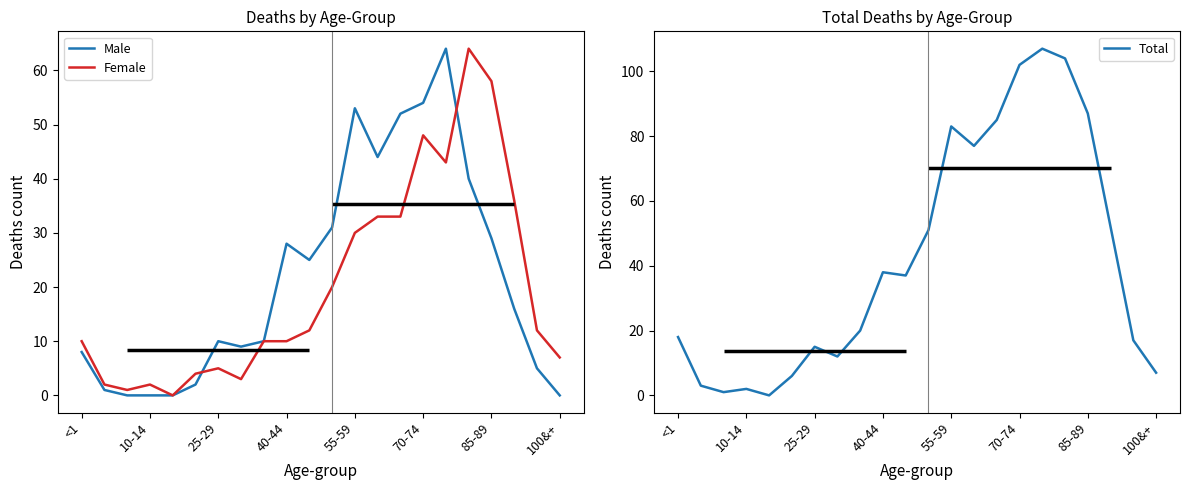

The Female series shows 13 at 100&+. True or false?

False